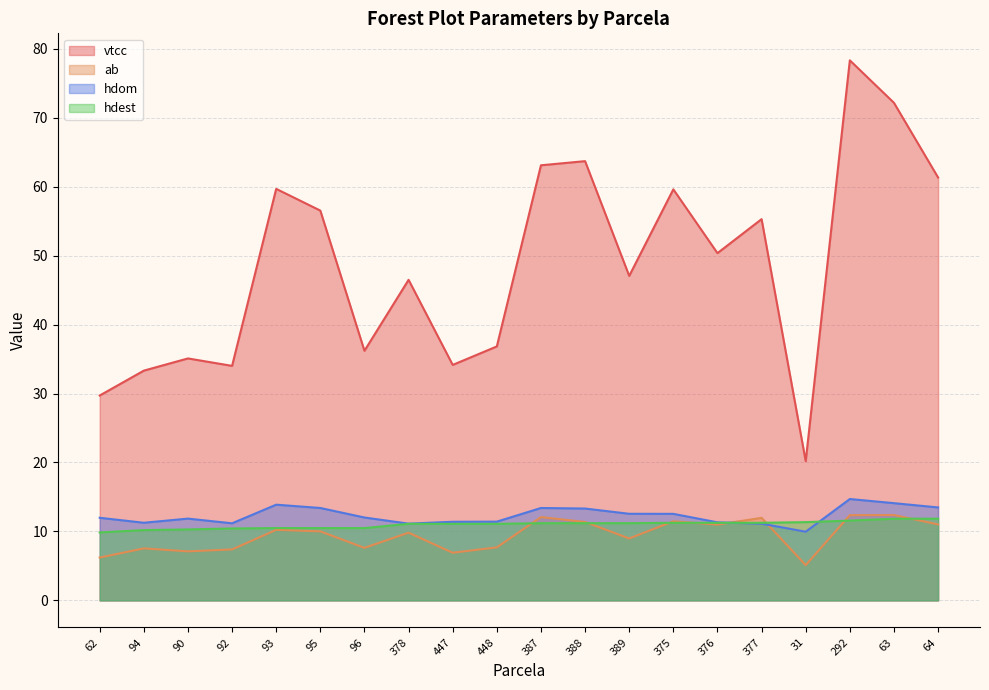

At which category is the sum across all series the highest?

292